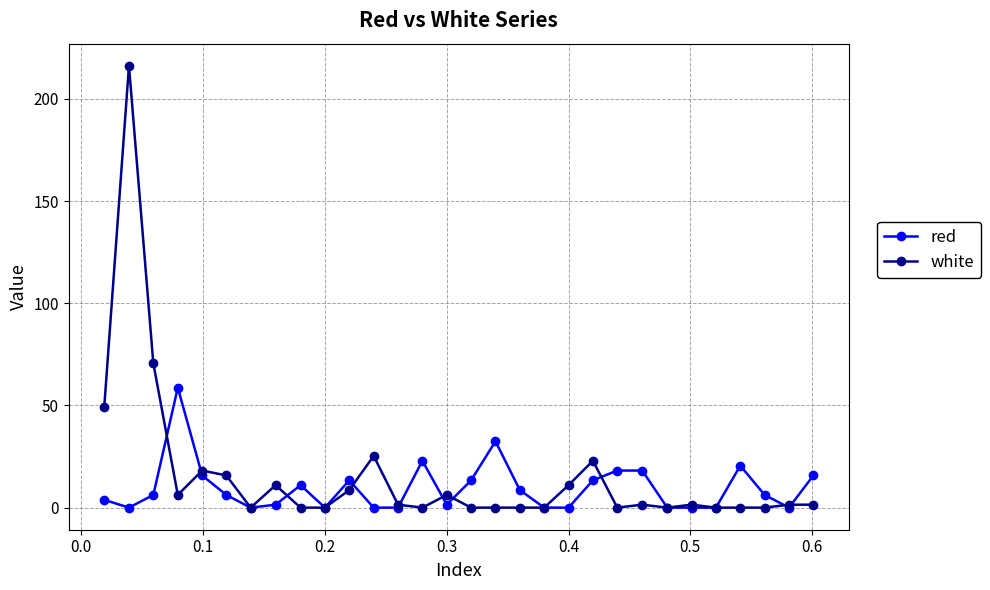

After their last crossing, which series has the higher values: white or red?

red